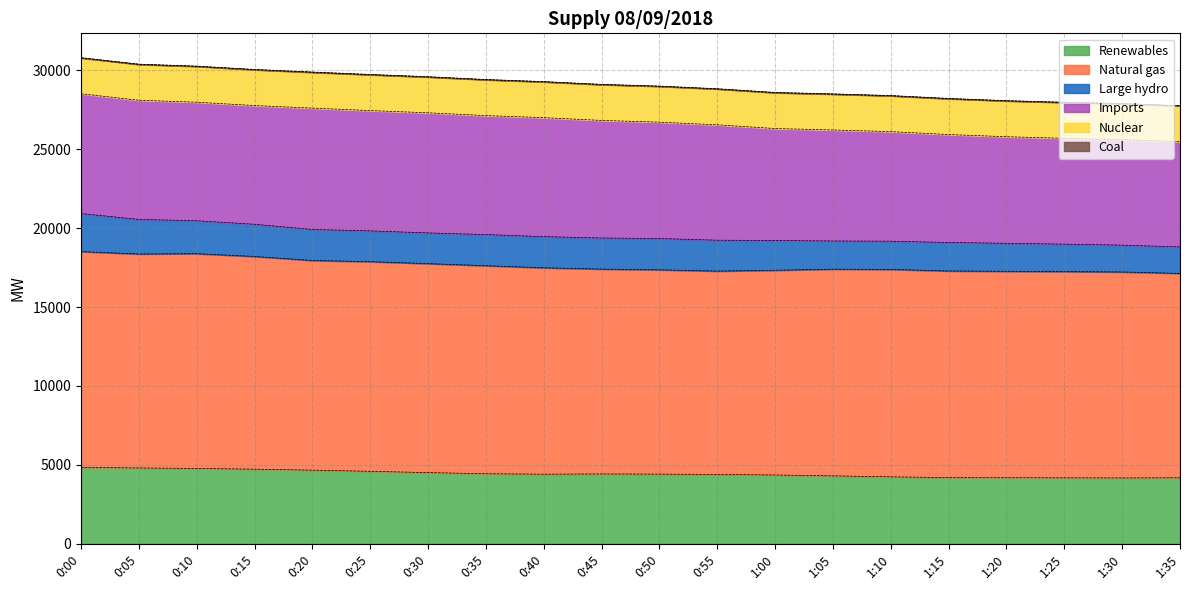

Reading right to left, extract all data points from this chart.

Renewables: 1:35=4186	1:30=4175	1:25=4183	1:20=4190	1:15=4194	1:10=4246	1:05=4306	1:00=4362	0:55=4397	0:50=4417	0:45=4428	0:40=4413	0:35=4441	0:30=4513	0:25=4595	0:20=4668	0:15=4731	0:10=4775	0:05=4807	0:00=4843
Natural gas: 1:35=12945	1:30=13046	1:25=13062	1:20=13074	1:15=13090	1:10=13136	1:05=13093	1:00=12967	0:55=12878	0:50=12940	0:45=12975	0:40=13073	0:35=13177	0:30=13236	0:25=13280	0:20=13280	0:15=13472	0:10=13604	0:05=13552	0:00=13669
Large hydro: 1:35=1675	1:30=1699	1:25=1739	1:20=1773	1:15=1805	1:10=1787	1:05=1784	1:00=1883	0:55=1958	0:50=1981	0:45=1969	0:40=1973	0:35=1971	0:30=1945	0:25=1948	0:20=1964	0:15=2038	0:10=2087	0:05=2188	0:00=2411
Imports: 1:35=6663	1:30=6686	1:25=6701	1:20=6749	1:15=6835	1:10=6940	1:05=7030	1:00=7093	0:55=7307	0:50=7371	0:45=7446	0:40=7535	0:35=7535	0:30=7608	0:25=7619	0:20=7685	0:15=7520	0:10=7506	0:05=7549	0:00=7584
Nuclear: 1:35=2269	1:30=2267	1:25=2268	1:20=2268	1:15=2269	1:10=2268	1:05=2269	1:00=2269	0:55=2269	0:50=2269	0:45=2269	0:40=2268	0:35=2270	0:30=2268	0:25=2269	0:20=2268	0:15=2269	0:10=2269	0:05=2269	0:00=2268
Coal: 1:35=18	1:30=18	1:25=18	1:20=19	1:15=19	1:10=18	1:05=19	1:00=19	0:55=18	0:50=16	0:45=17	0:40=17	0:35=18	0:30=19	0:25=21	0:20=20	0:15=18	0:10=18	0:05=19	0:00=20